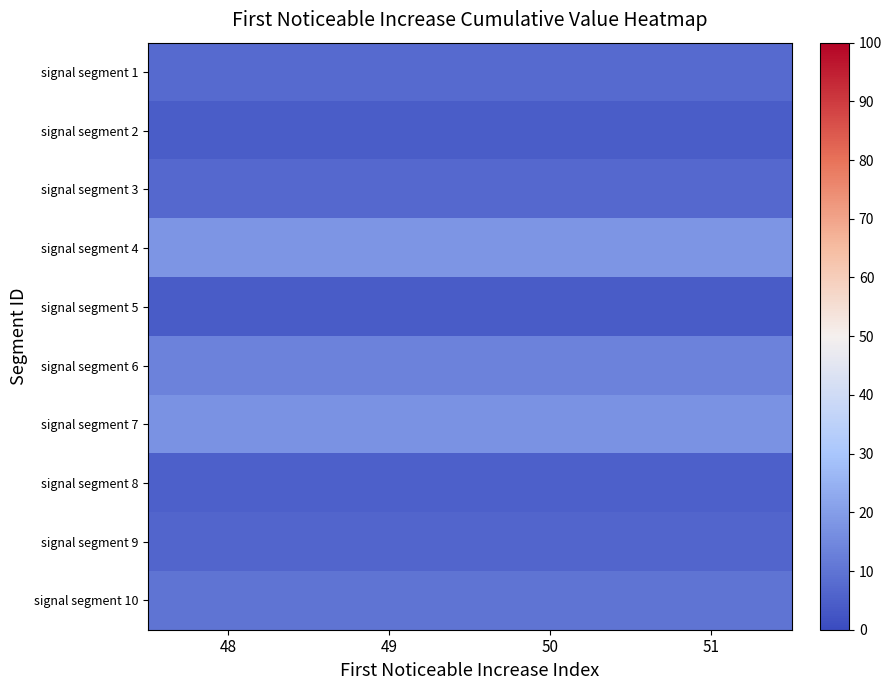

Which label corresponds to the largest value in the chart?

48